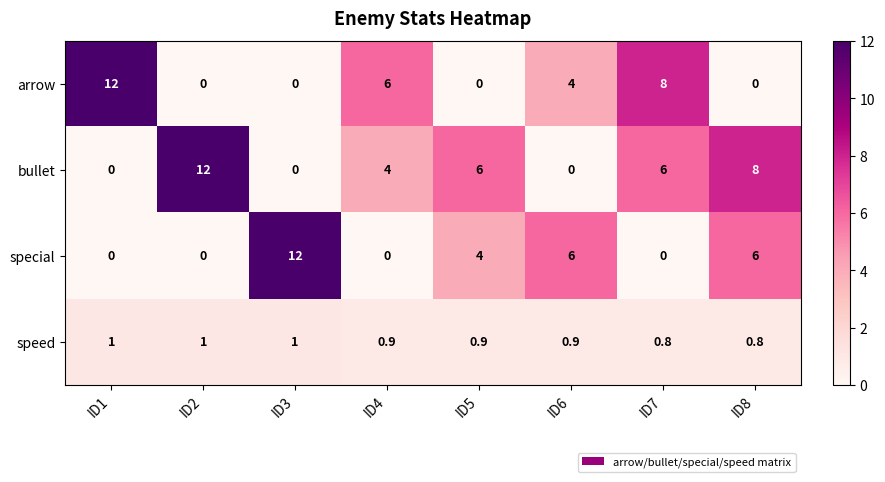

What is the spread (max minus min) of values at ID5?

6.0